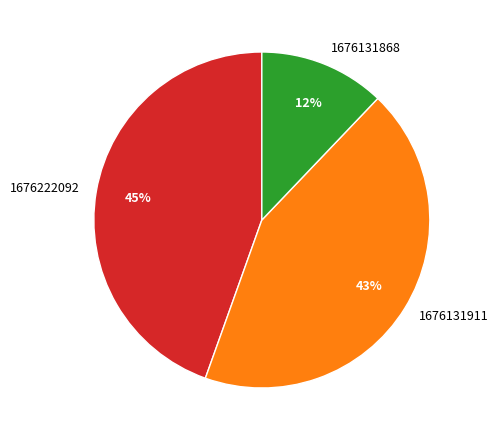

To the nearest percent, what is the combined percentage of 1676131868 and 1676131911?

55%